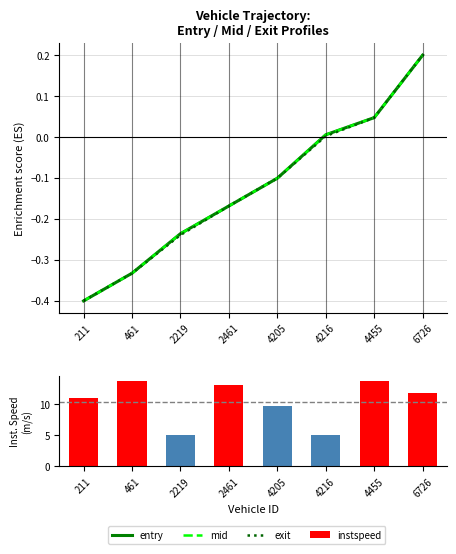

At which category does the chart reach its peak across all series?

461